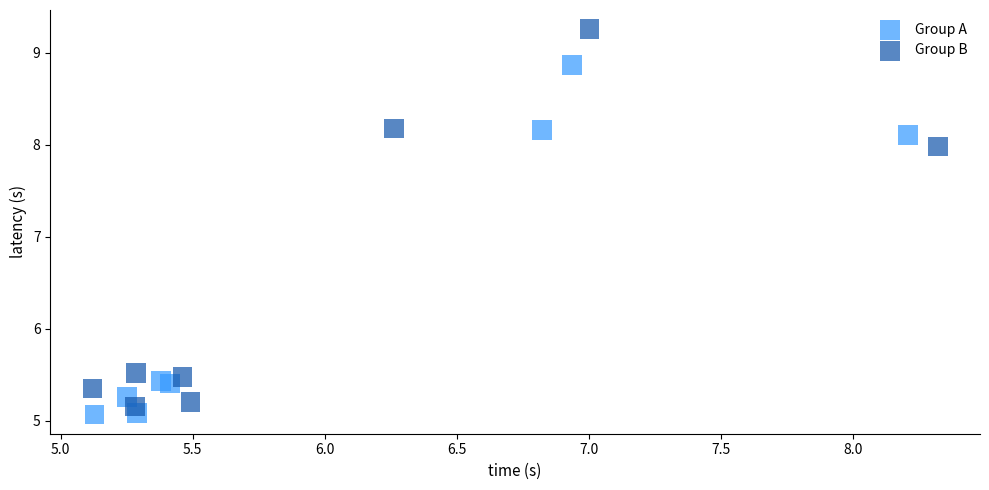

Which series has the largest Y range (max minus min)?

Group B